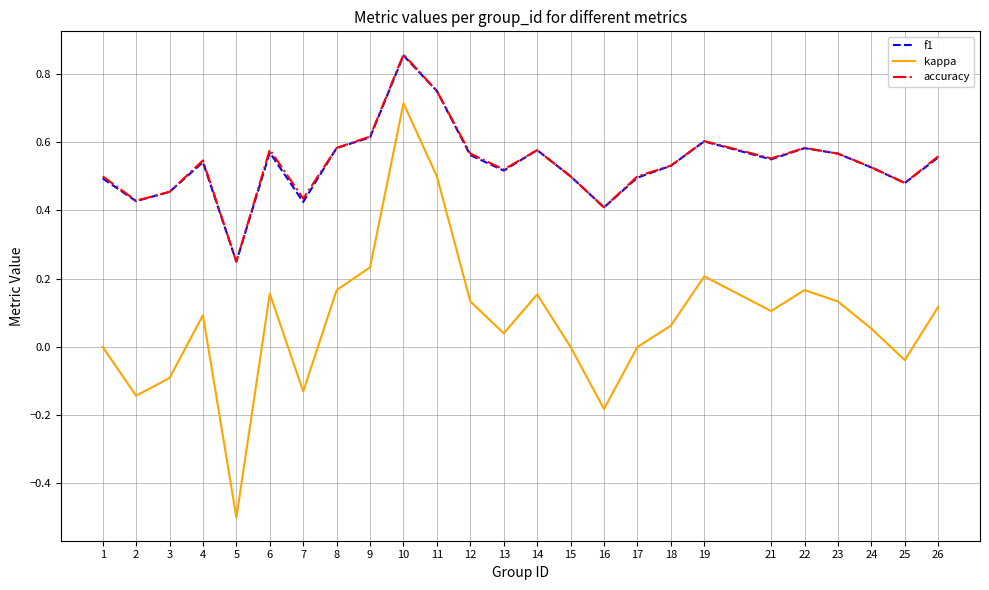

True or false: kappa and f1 intersect in this chart.

False